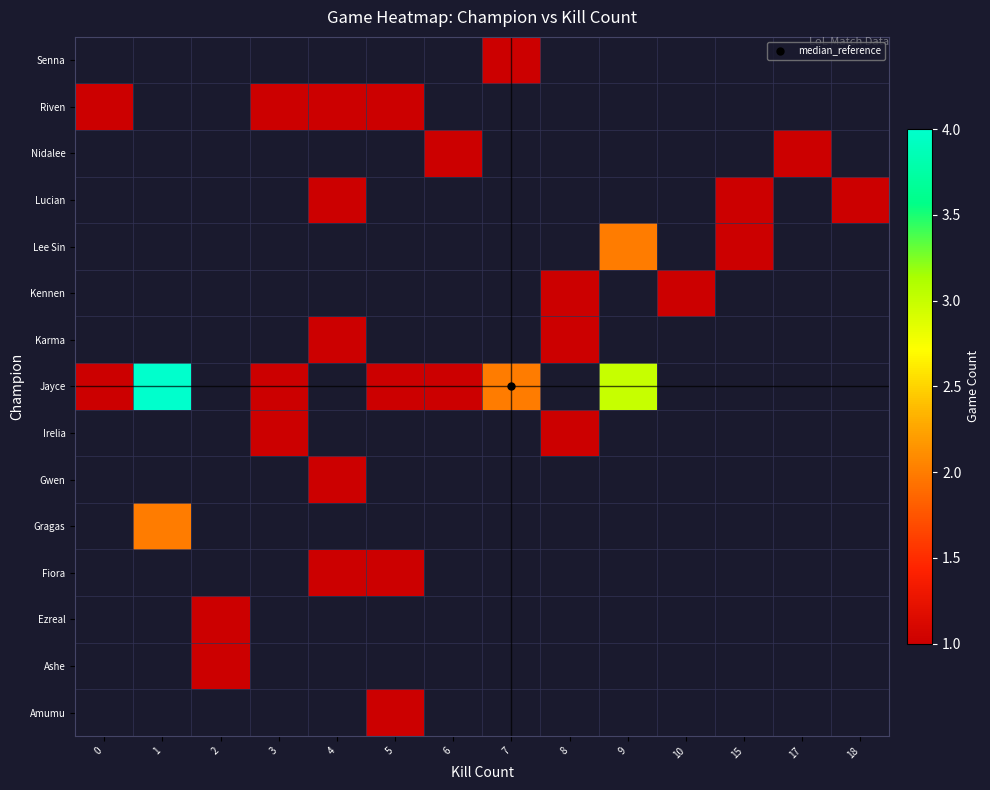

Which series has the widest spread of values?

row_7